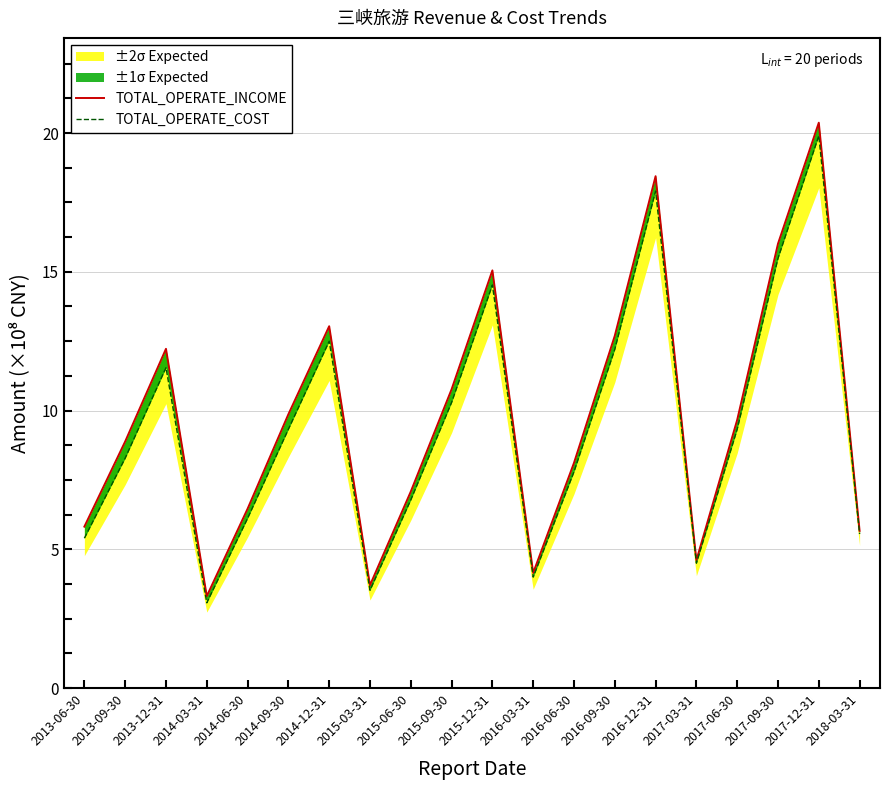

Reading right to left, extract all data points from this chart.

TOTAL_OPERATE_INCOME: 2018-03-31=5.7	2017-12-31=20.4	2017-09-30=16.0	2017-06-30=9.7	2017-03-31=4.6	2016-12-31=18.4	2016-09-30=12.7	2016-06-30=8.1	2016-03-31=4.1	2015-12-31=15.1	2015-09-30=10.8	2015-06-30=7.1	2015-03-31=3.7	2014-12-31=13.0	2014-09-30=9.9	2014-06-30=6.5	2014-03-31=3.3	2013-12-31=12.2	2013-09-30=8.9	2013-06-30=5.8
TOTAL_OPERATE_COST: 2018-03-31=5.6	2017-12-31=19.9	2017-09-30=15.5	2017-06-30=9.3	2017-03-31=4.5	2016-12-31=17.9	2016-09-30=12.2	2016-06-30=7.8	2016-03-31=4.0	2015-12-31=14.5	2015-09-30=10.3	2015-06-30=6.8	2015-03-31=3.5	2014-12-31=12.5	2014-09-30=9.3	2014-06-30=6.1	2014-03-31=3.1	2013-12-31=11.5	2013-09-30=8.3	2013-06-30=5.4